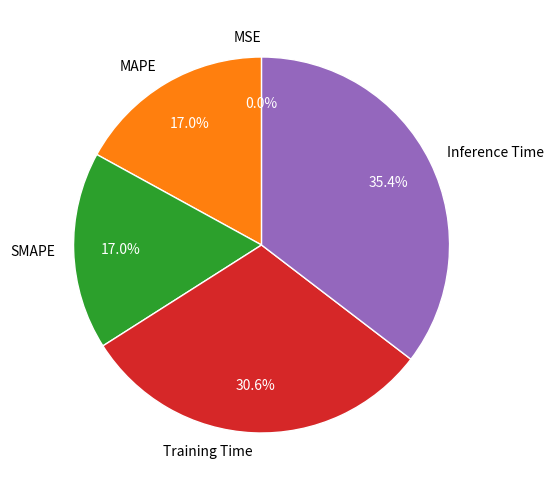

The Training Time slice represents 36% of the pie. True or false?

False